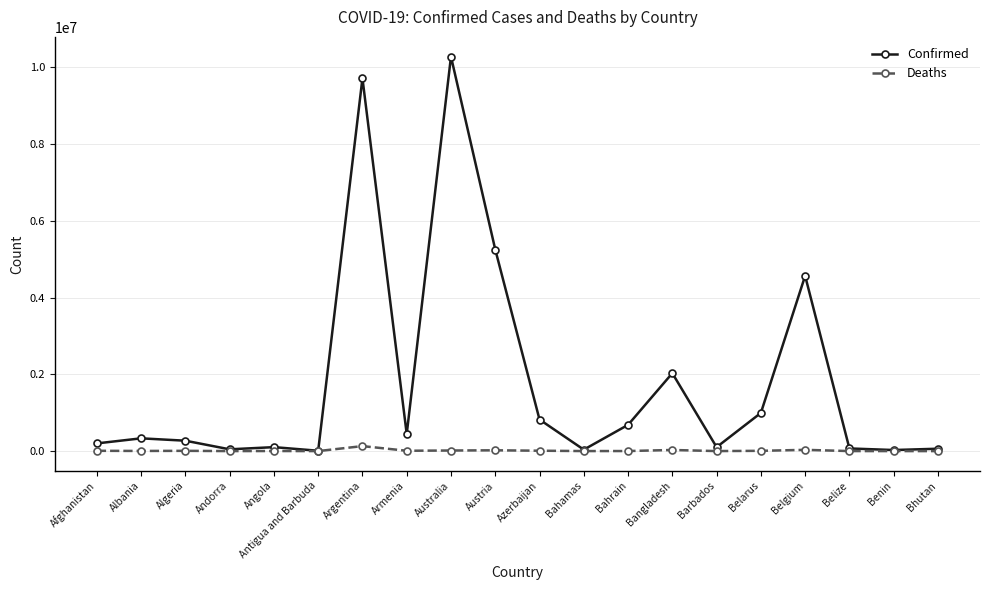

Which series has the widest spread of values?

Confirmed